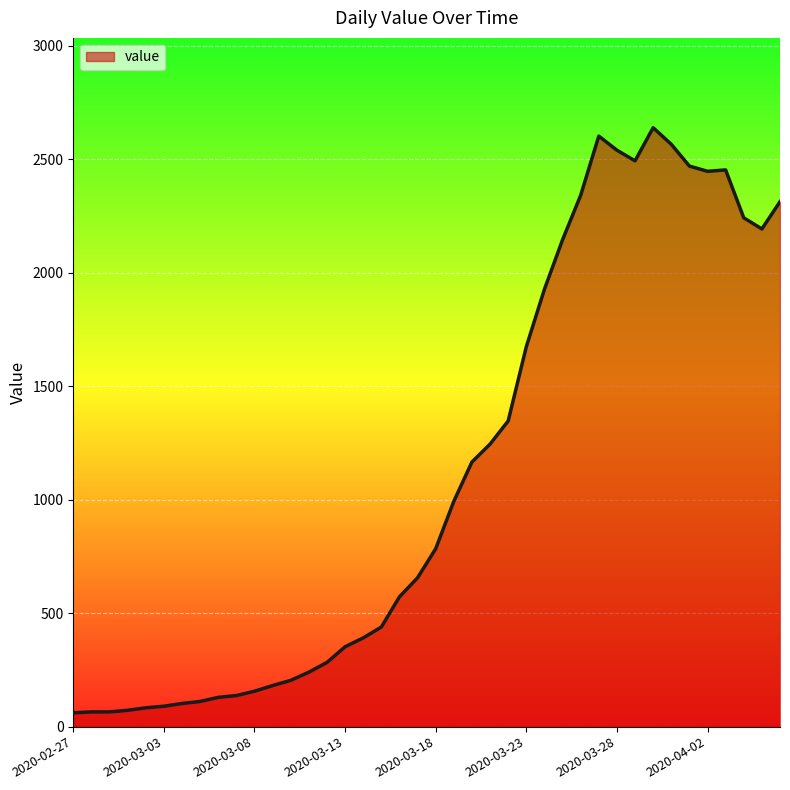

What is the sum of all values?

44969